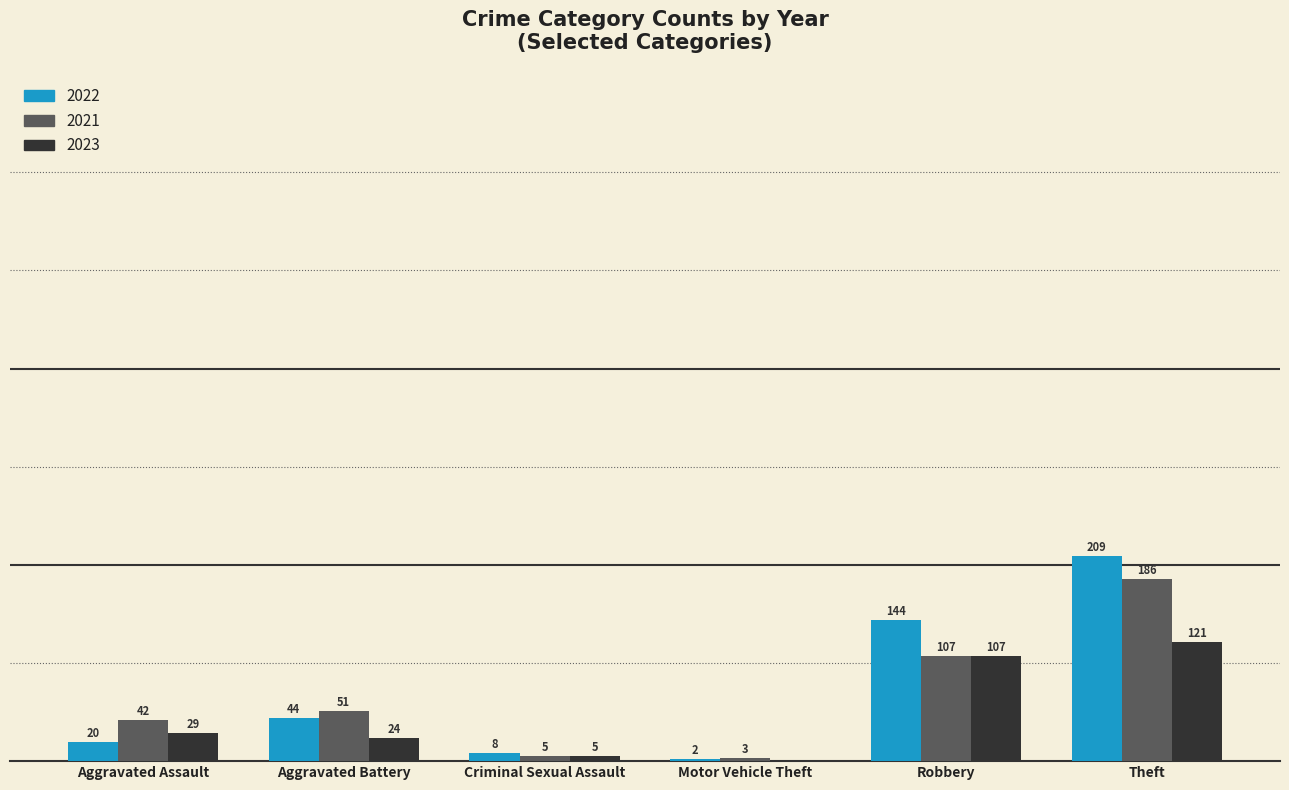

What are all the series names shown in the legend?

2022, 2021, 2023